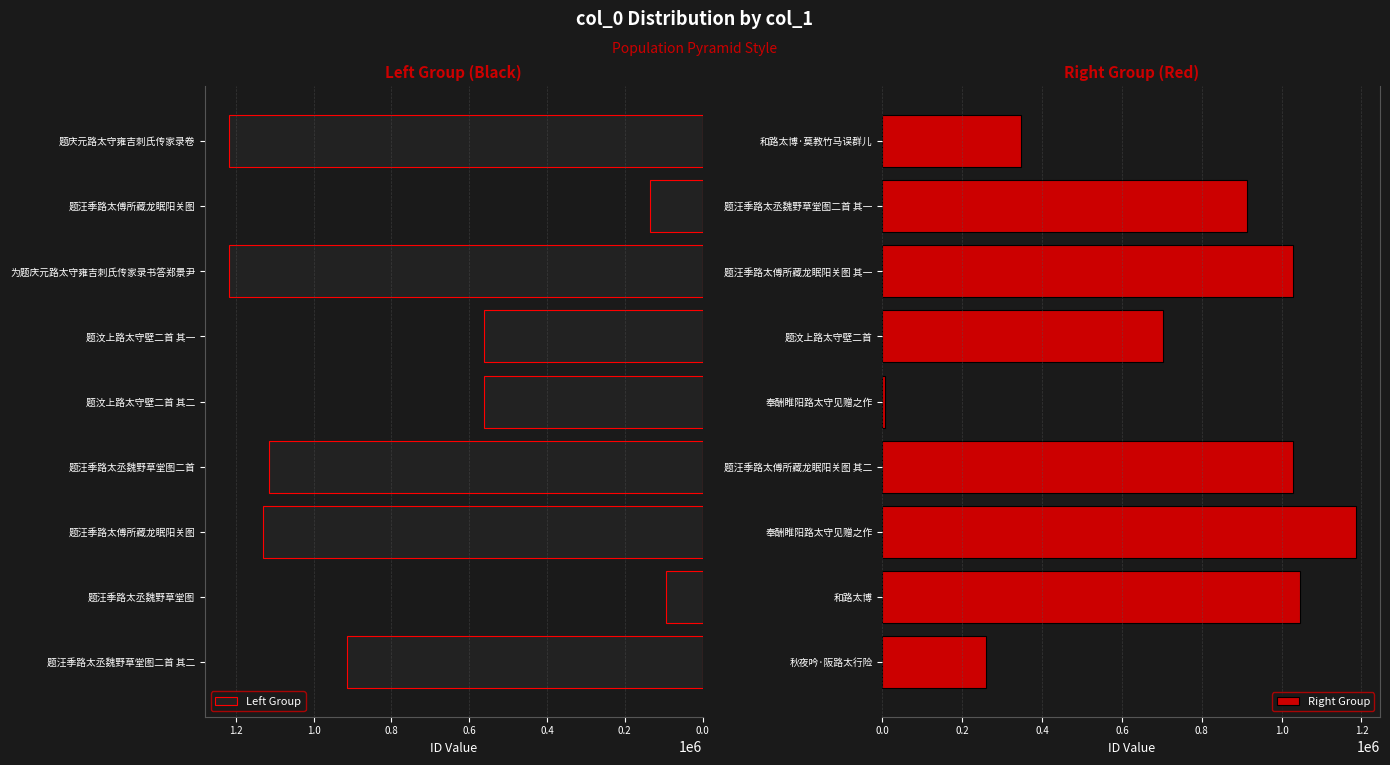

True or false: Left Group has a value of 743052 at 题汶上路太守壁二首 其二.

False